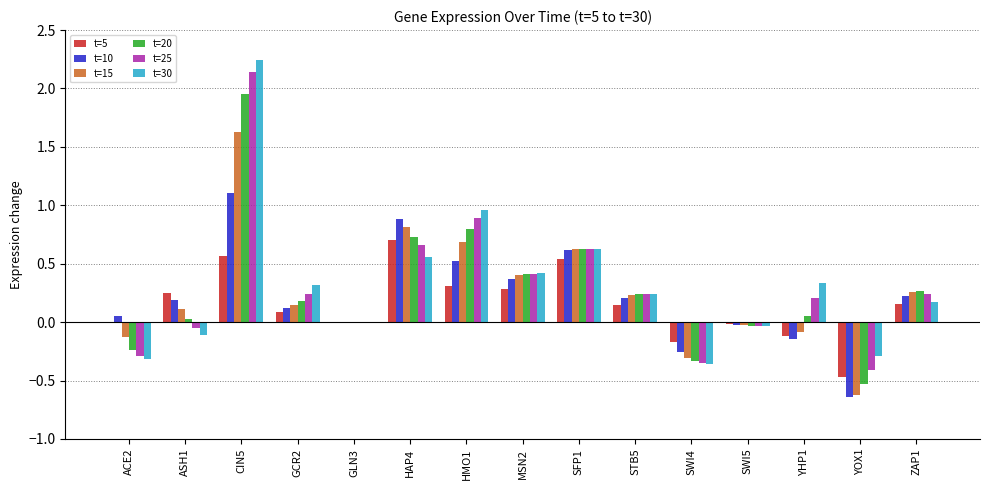

Does the chart contain stacked bars?

No